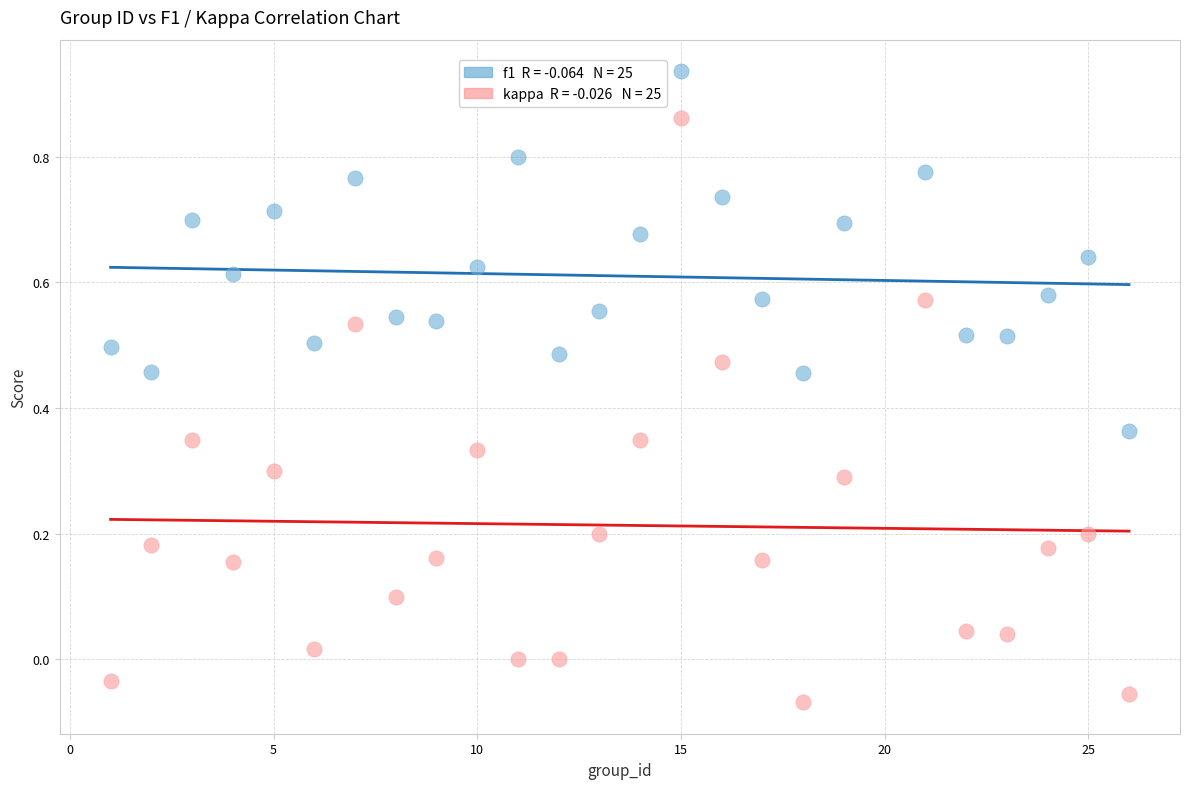

Across all data points, what is the range of X values (max minus min)?

25.0